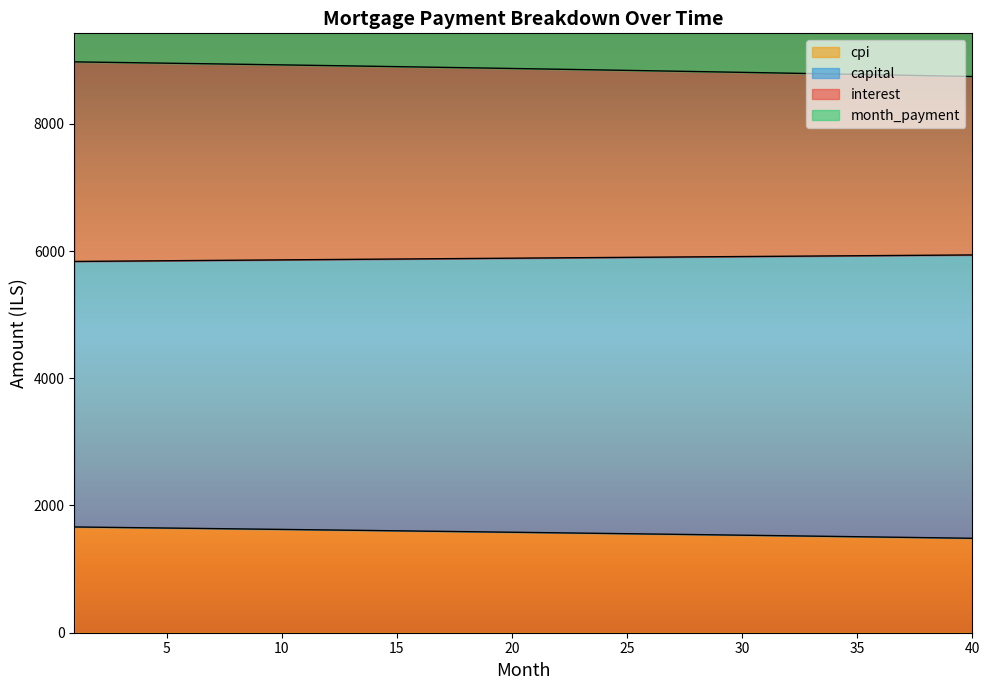

Between 18 and 35, which is larger?

18